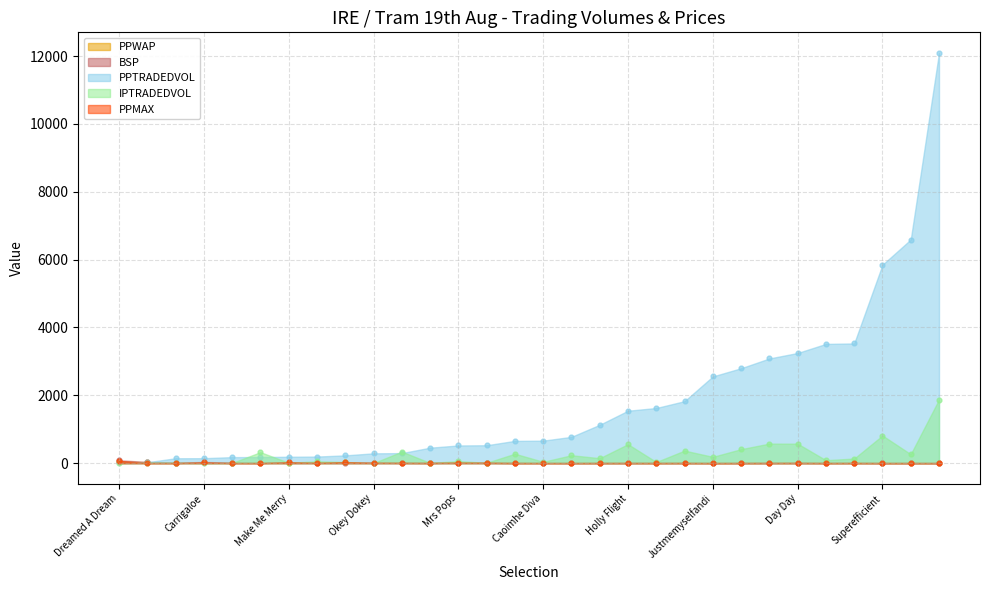

Which series reaches the minimum Y coordinate?

IPTRADEDVOL